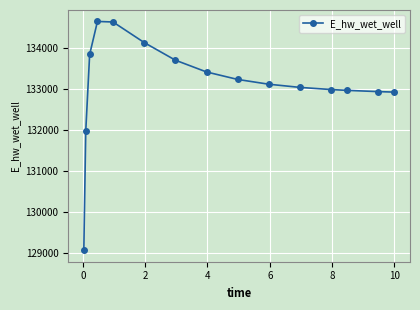

What is the value of the 11th point from the left?

133040.9